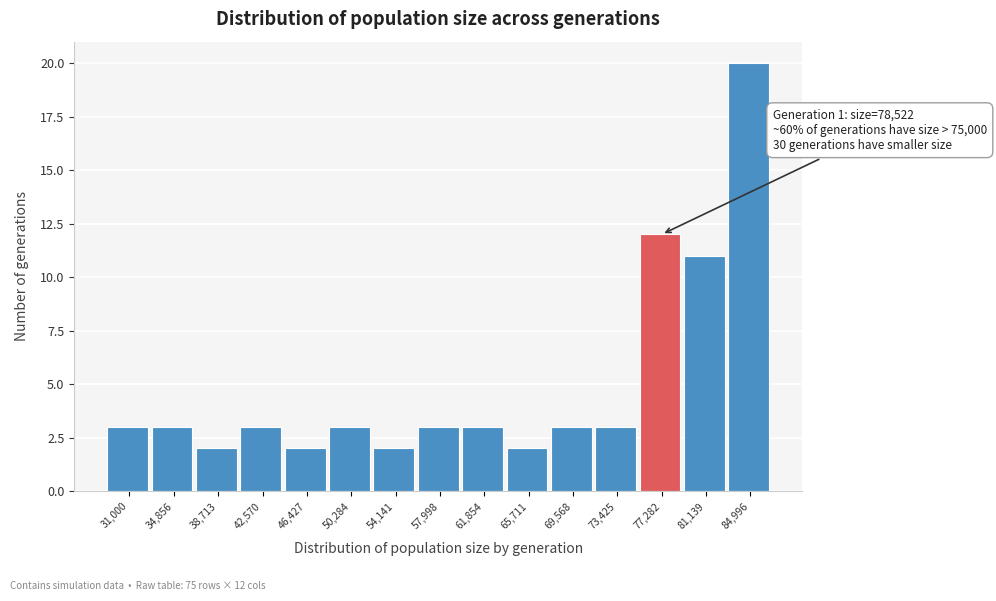

Reading left to right, extract all data points from this chart.

3	3	2	3	2	3	2	3	3	2	3	3	12	11	20